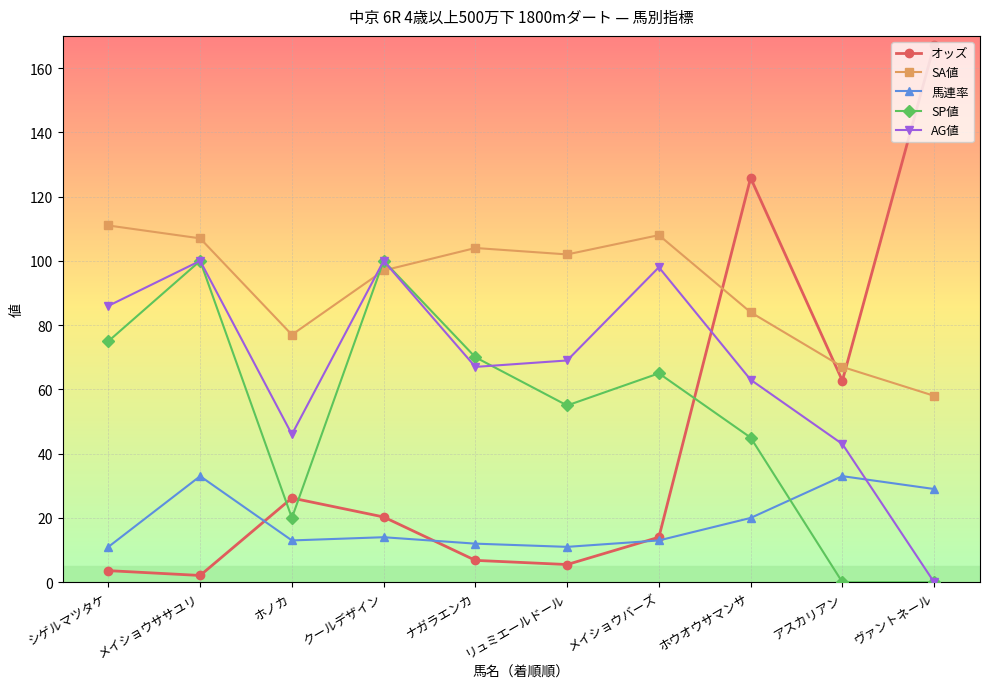

What value does the 馬連率 series have at ホノカ?

13.0